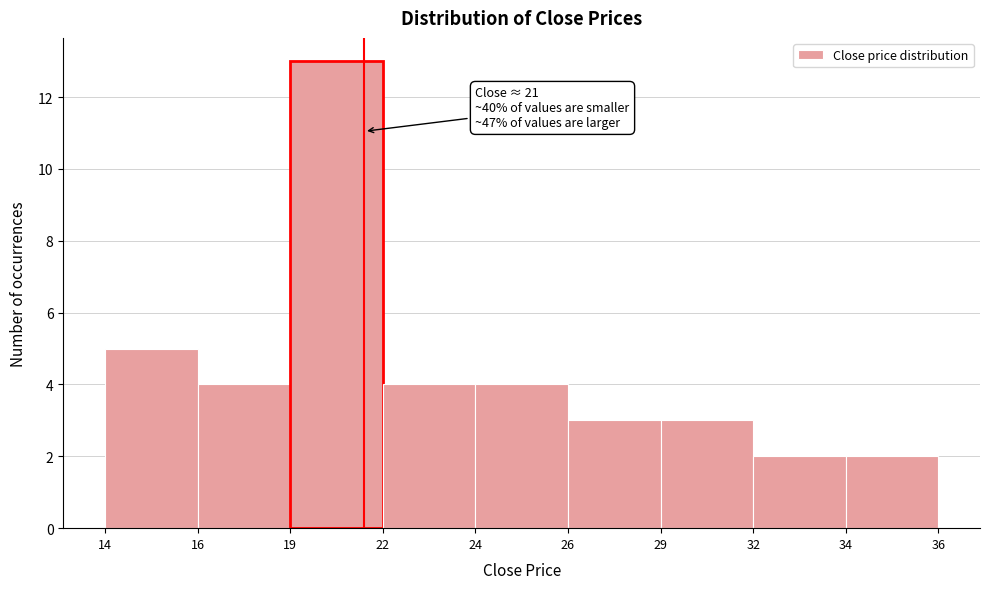

Reading left to right, extract all data points from this chart.

14=5	16=4	19=13	22=4	24=4	26=3	29=3	32=2	34=2